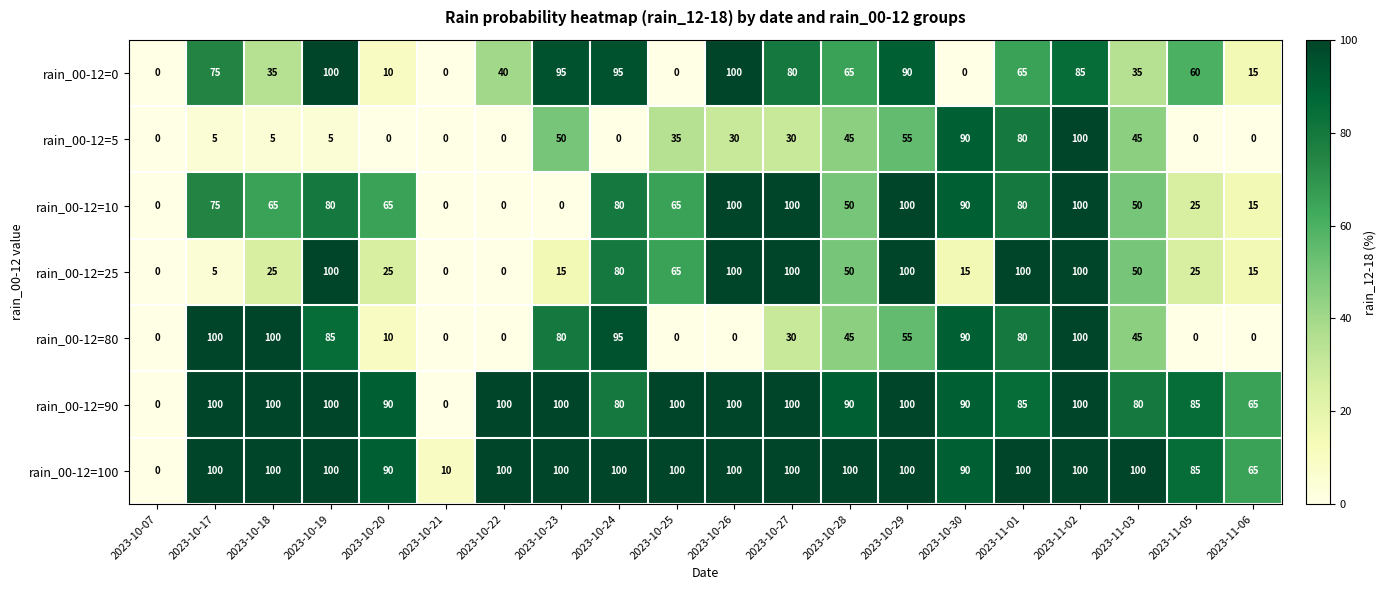

Read the rain_00-12=25 value at 2023-10-29, to the nearest 5.

100